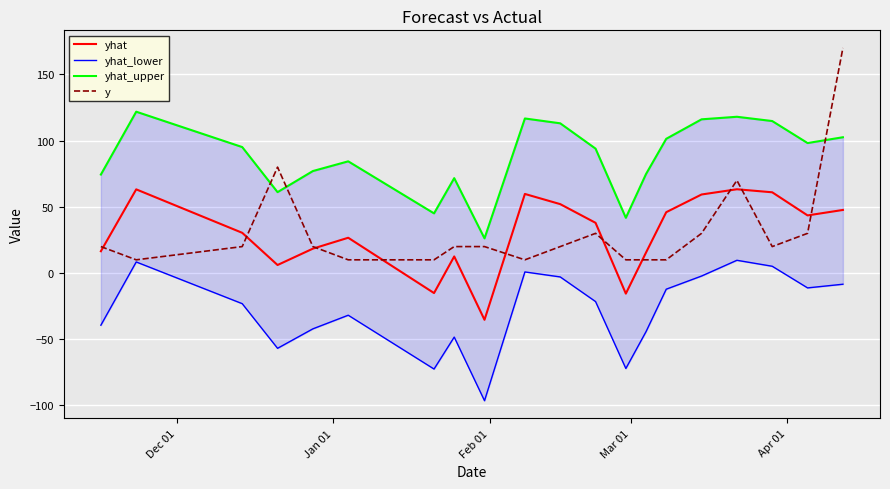

What is the difference between the maximum and second lowest values in the yhat series?

78.8